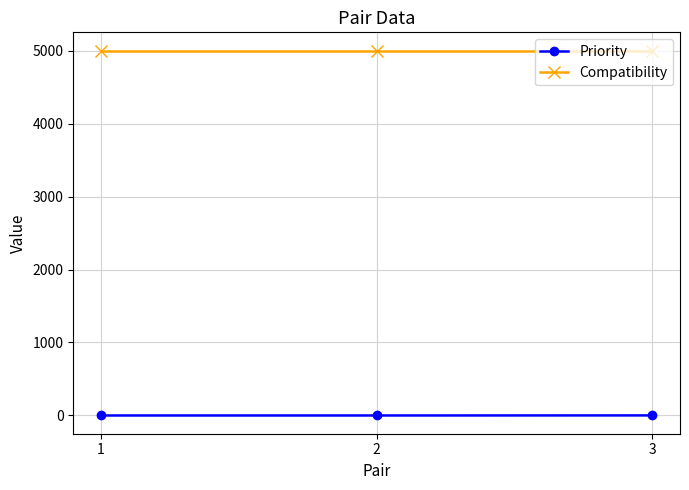

What are all the series names shown in the legend?

Priority, Compatibility